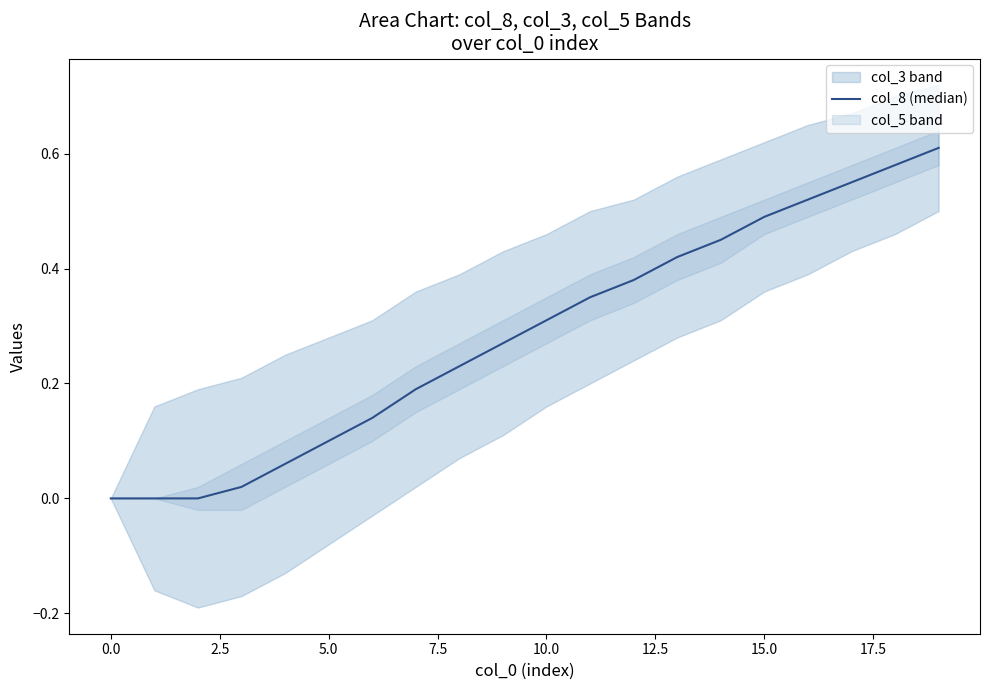

How many lines are shown in the chart?

1